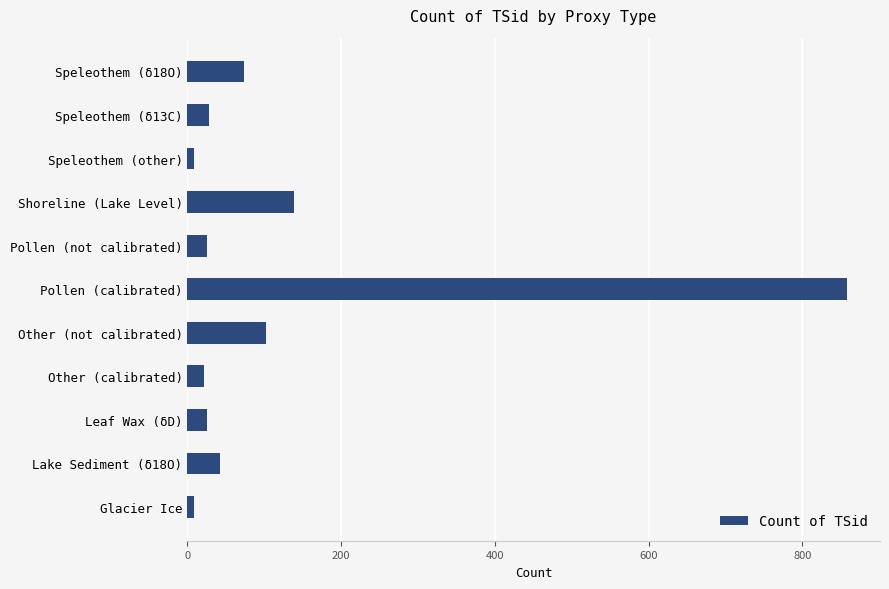

At which label is the value closest to 433?

Shoreline (Lake Level)